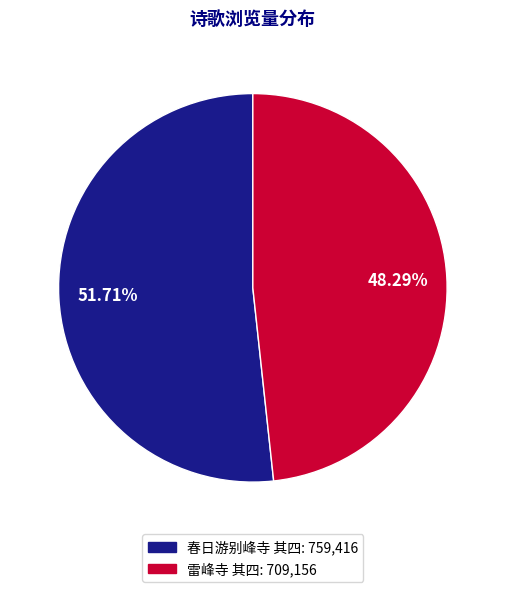

To the nearest percent, what is the difference between the 春日游别峰寺 其四 and 雷峰寺 其四 slice percentages?

3%